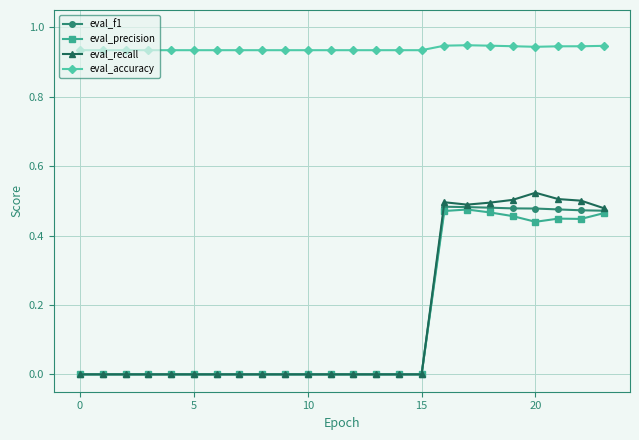

Which series has the largest total across all categories?

eval_accuracy